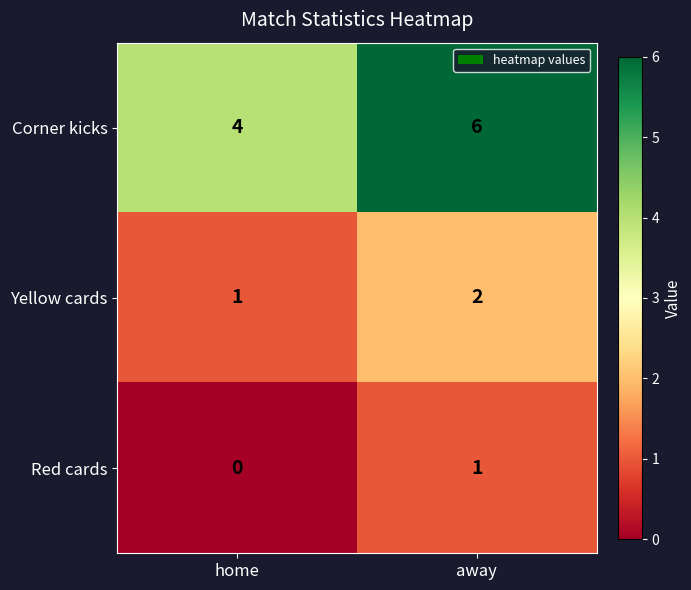

At which label does Yellow cards reach its peak?

away